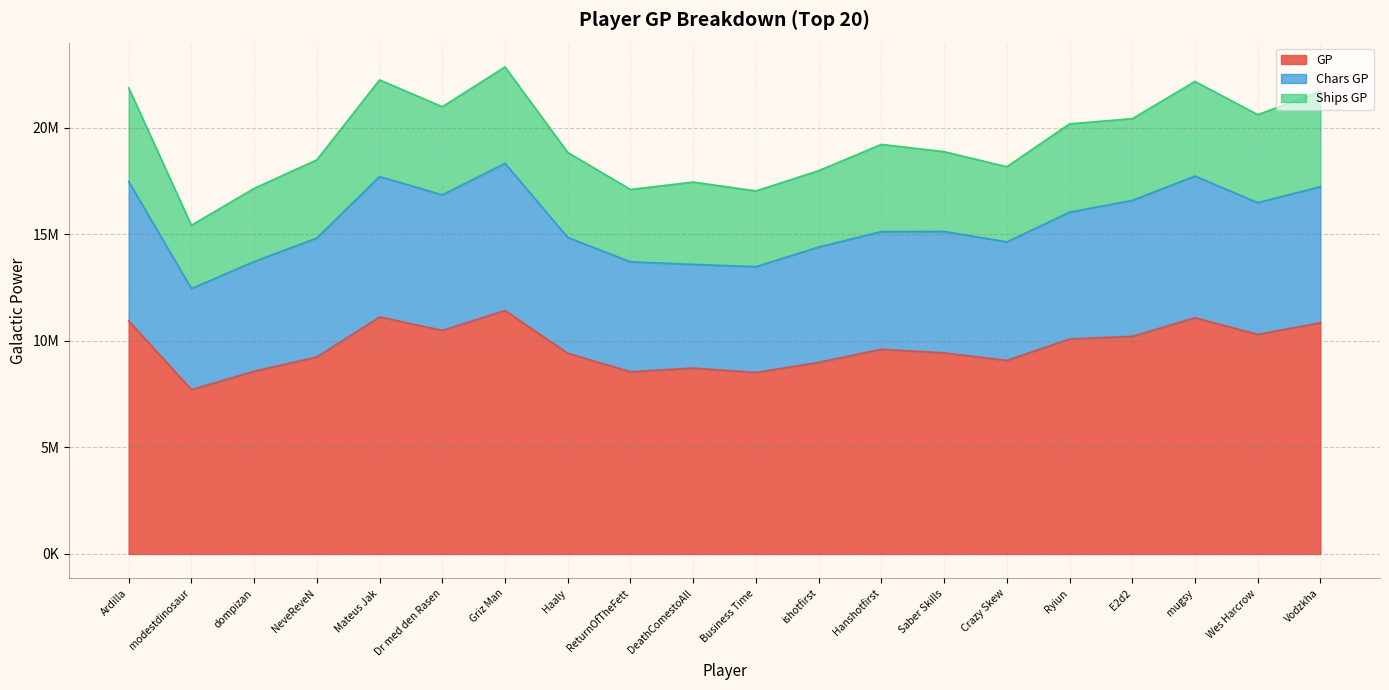

The value of Chars GP at Haaly is 19738280. True or false?

False